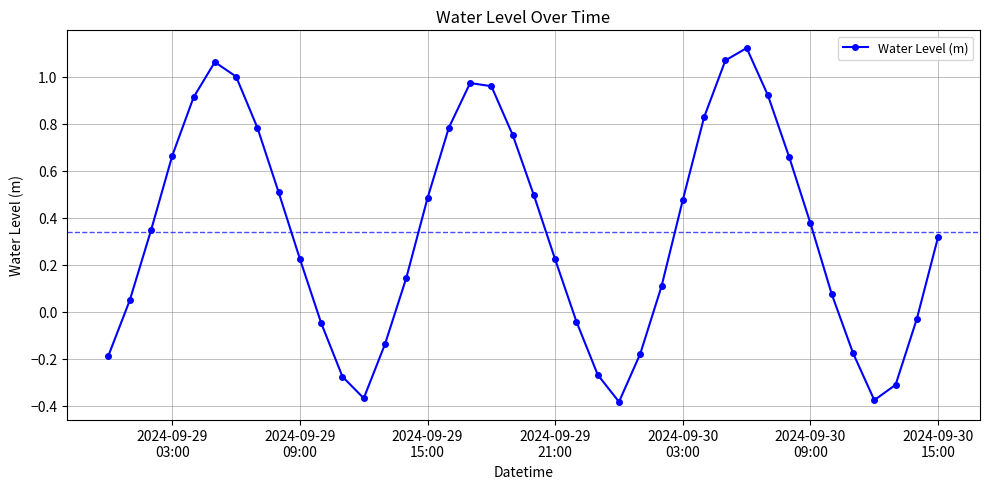

How many data points are above 0?

27